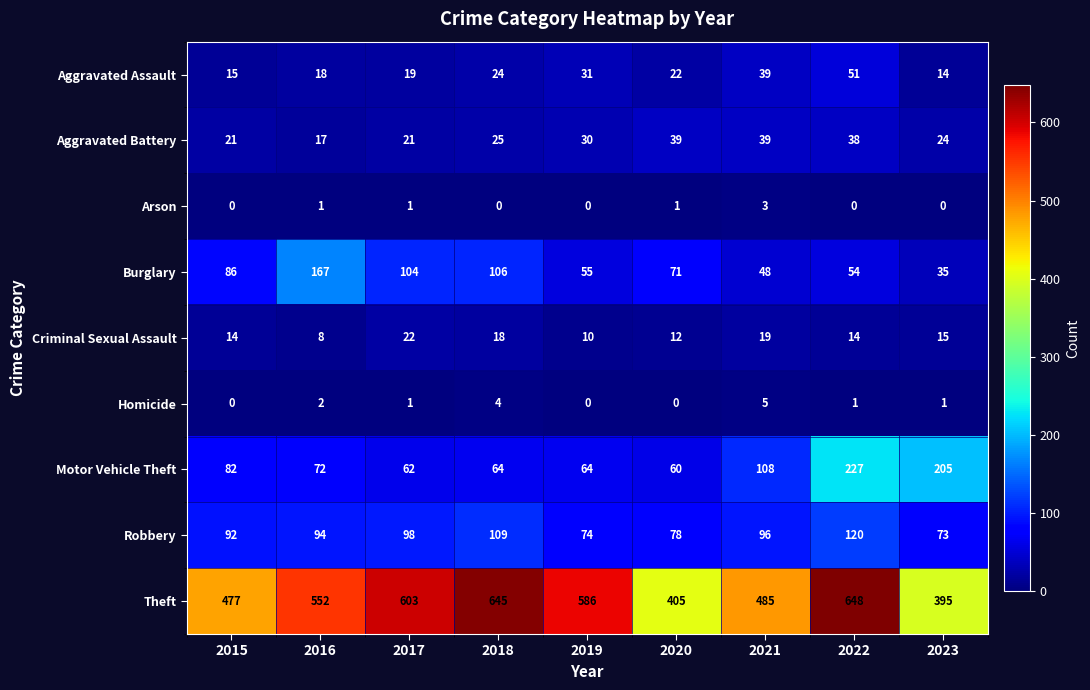

Which series has the largest total across all categories?

Theft